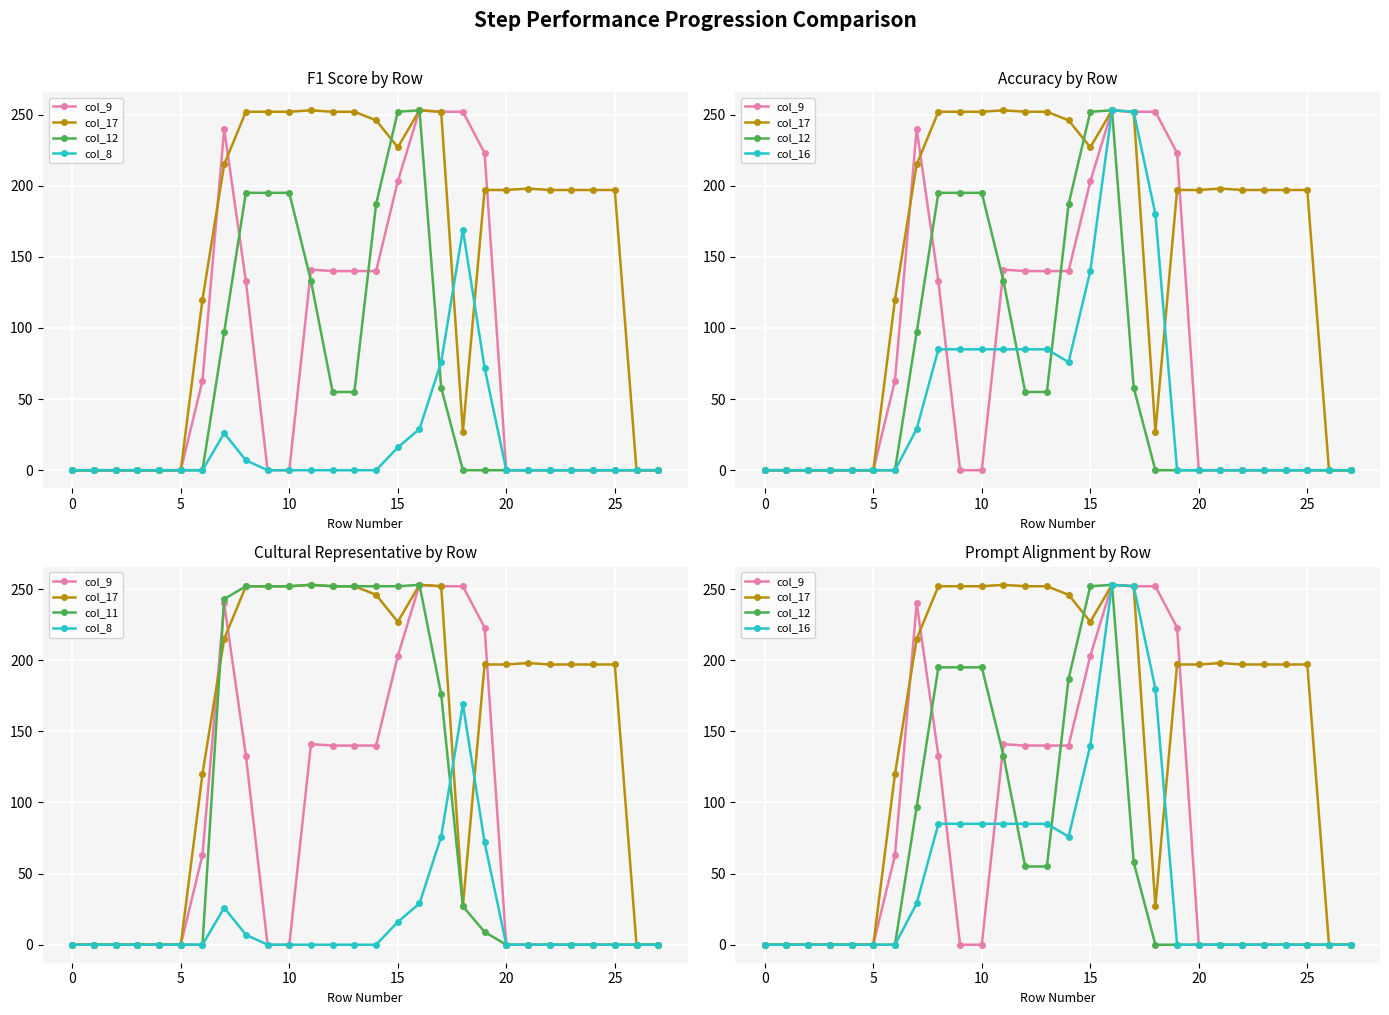

At which category is the sum across all series the highest?

16